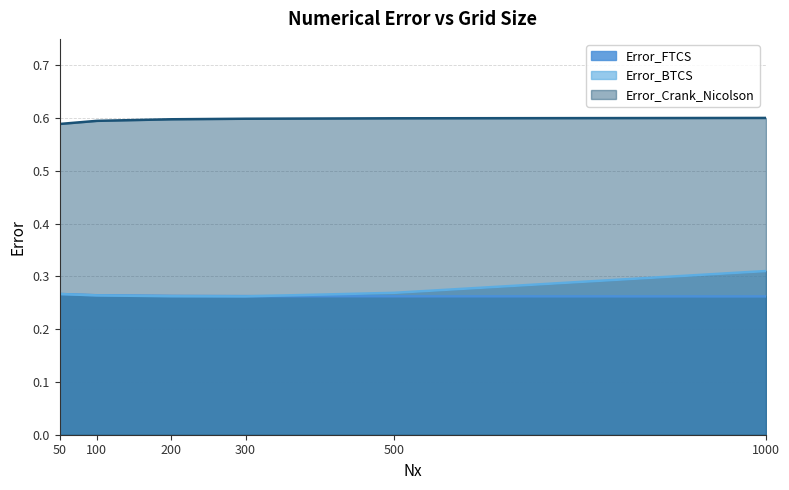

Does the chart have visible grid lines?

Yes